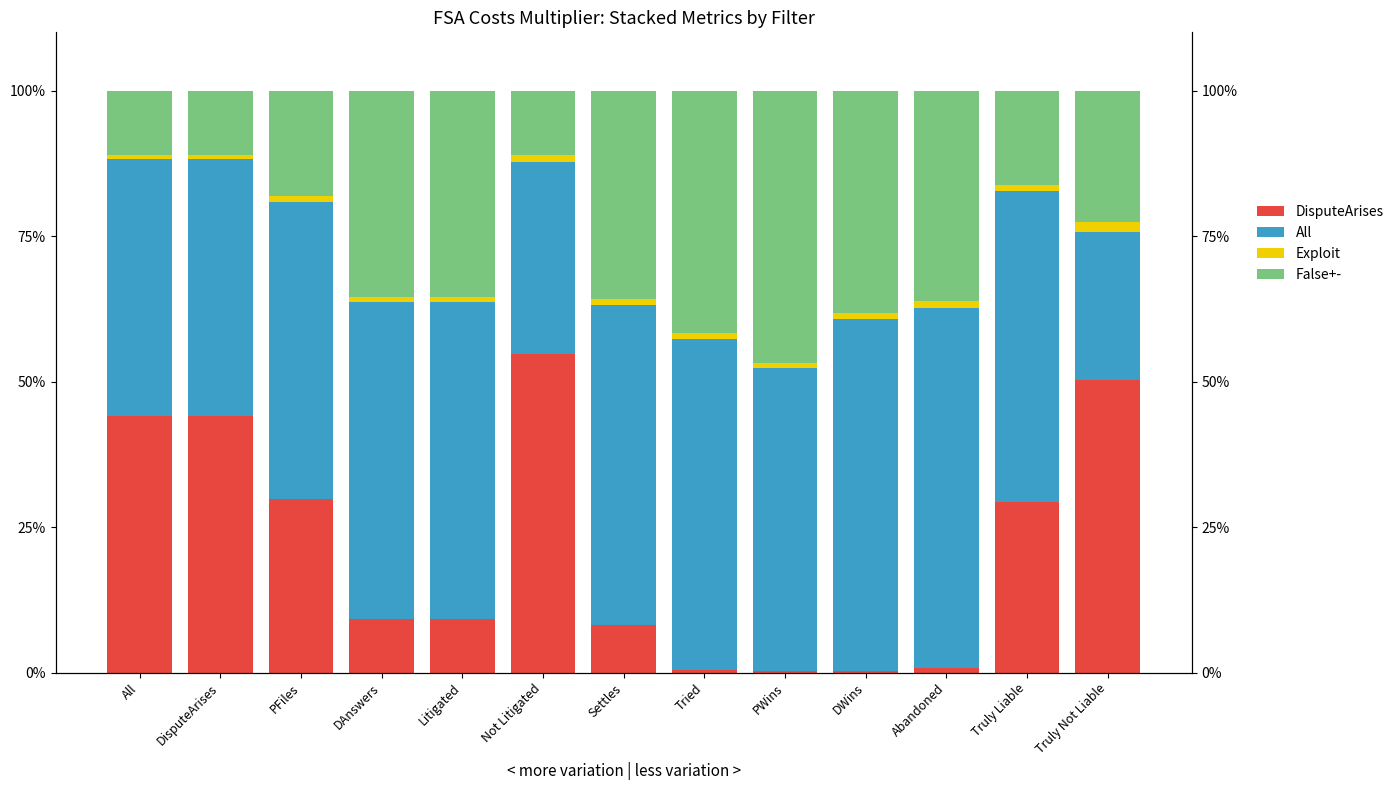

How many bars are there in total?

52